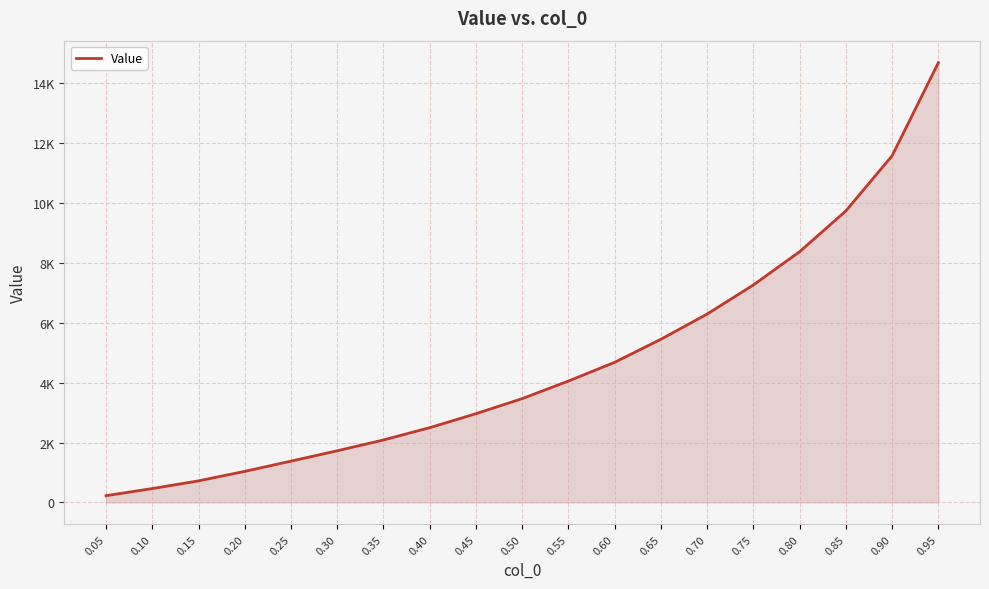

Does the chart display data point markers on the line(s)?

No